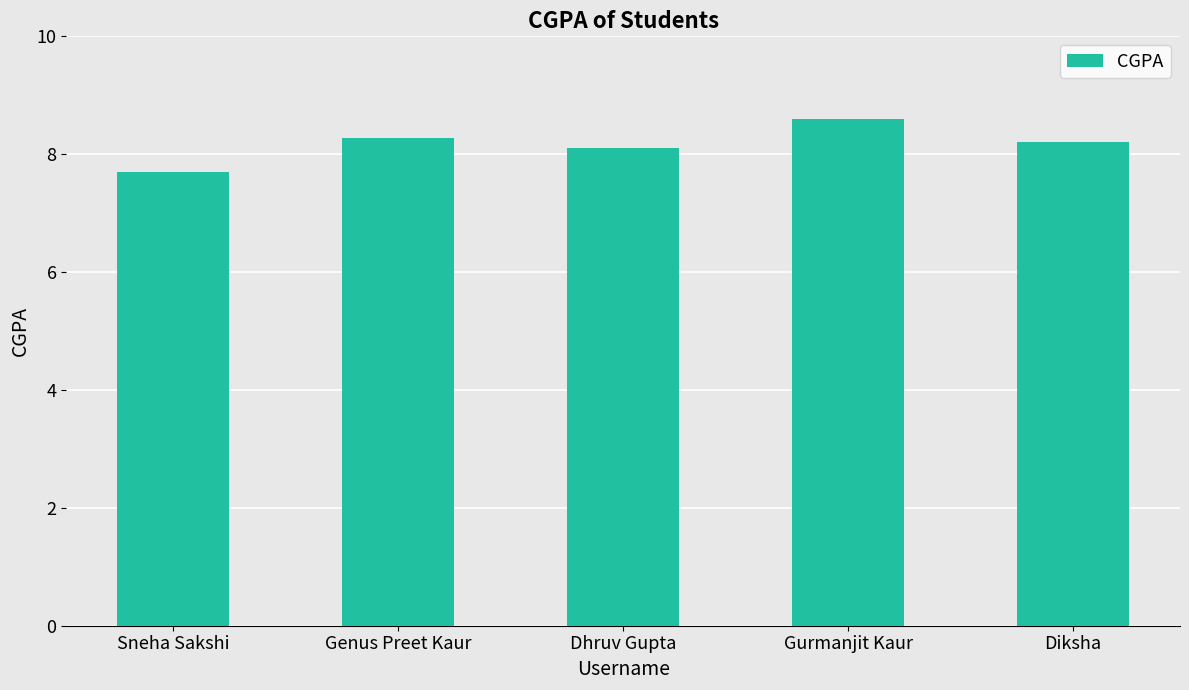

Which category has the lowest value across all series?

Sneha Sakshi